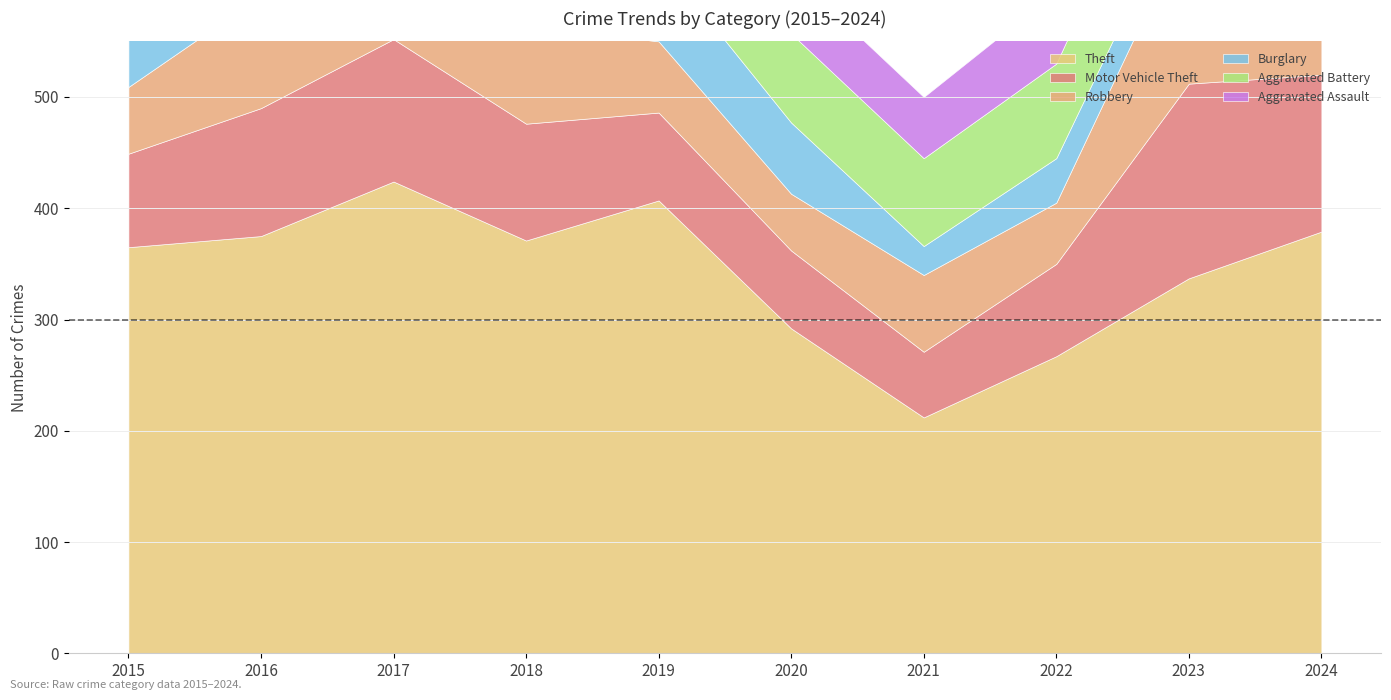

Reading left to right, extract all data points from this chart.

Theft: 365	375	424	371	407	292	212	267	337	379
Motor Vehicle Theft: 84	115	128	105	79	70	59	83	175	141
Robbery: 60	101	119	88	64	51	69	55	145	137
Burglary: 85	87	95	74	75	64	26	40	36	18
Aggravated Battery: 69	87	74	89	82	80	79	85	97	89
Aggravated Assault: 40	69	63	61	62	55	55	65	78	88